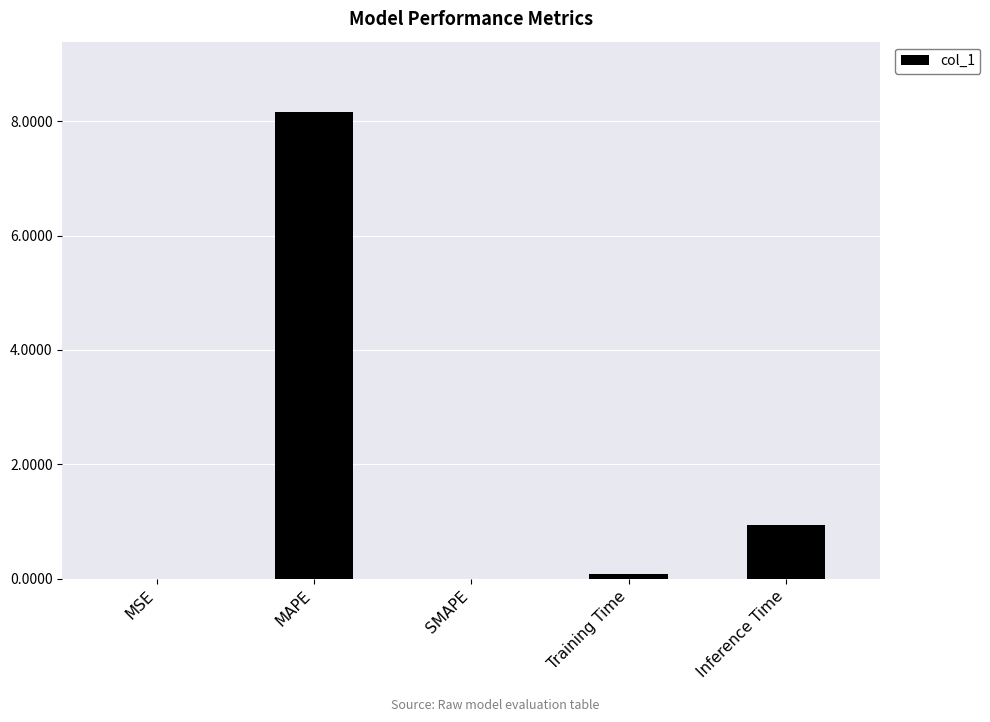

The value at MAPE is 8.2. True or false?

True